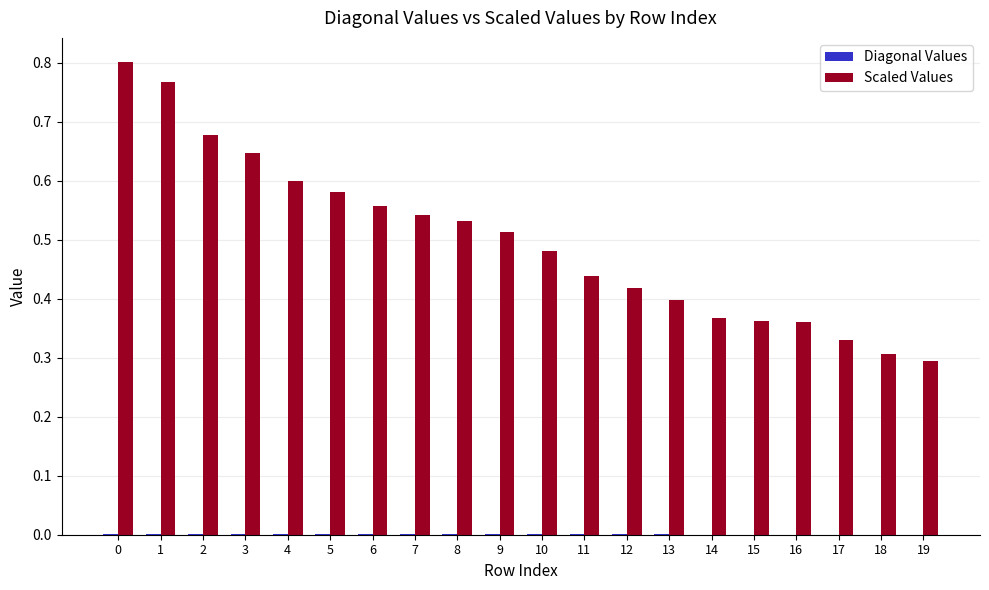

True or false: Scaled Values has a value of 0.2 at 18.

False